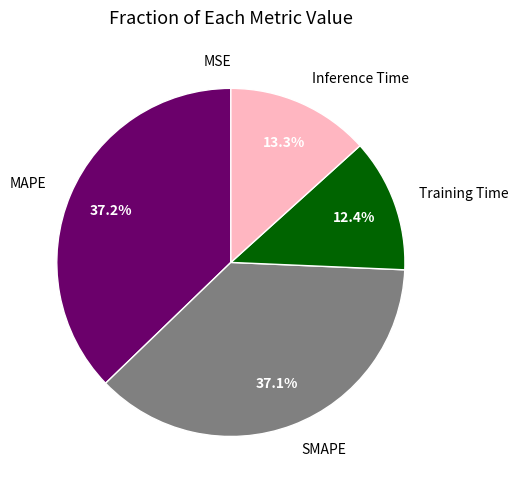

Does any single category account for the majority?

No